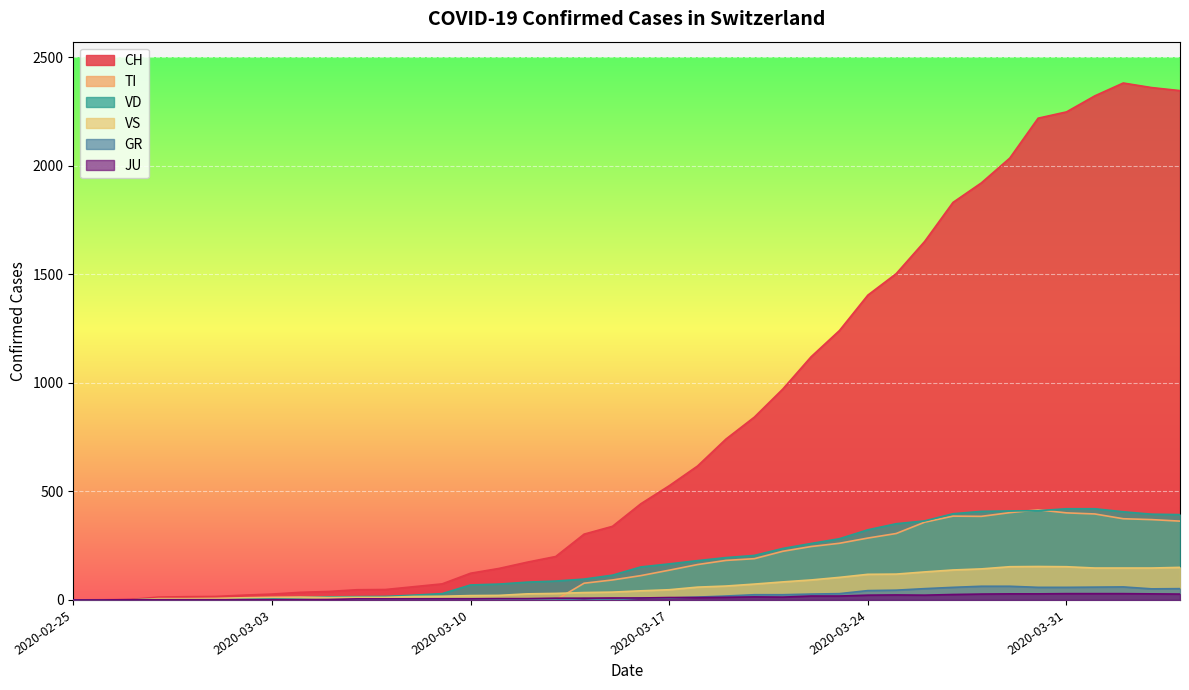

How many data points does each series have?

40